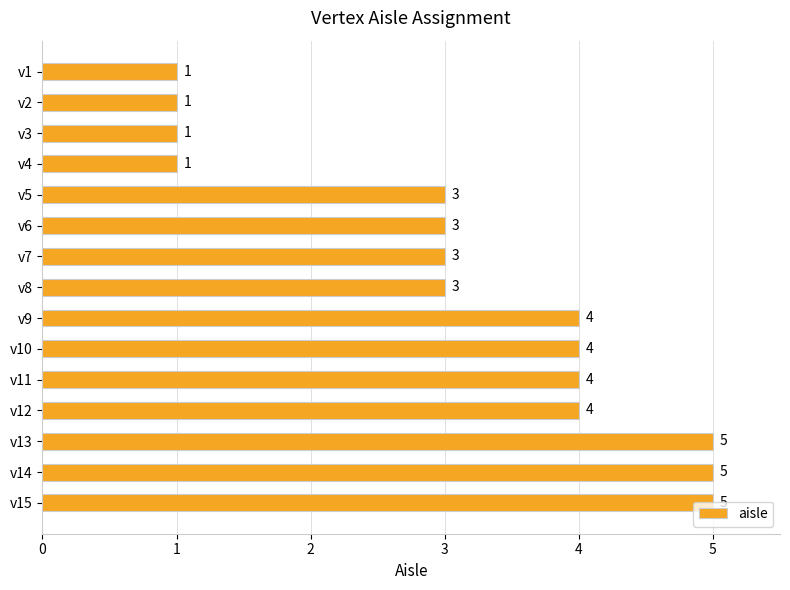

Between v3 and v11, which is larger?

v11